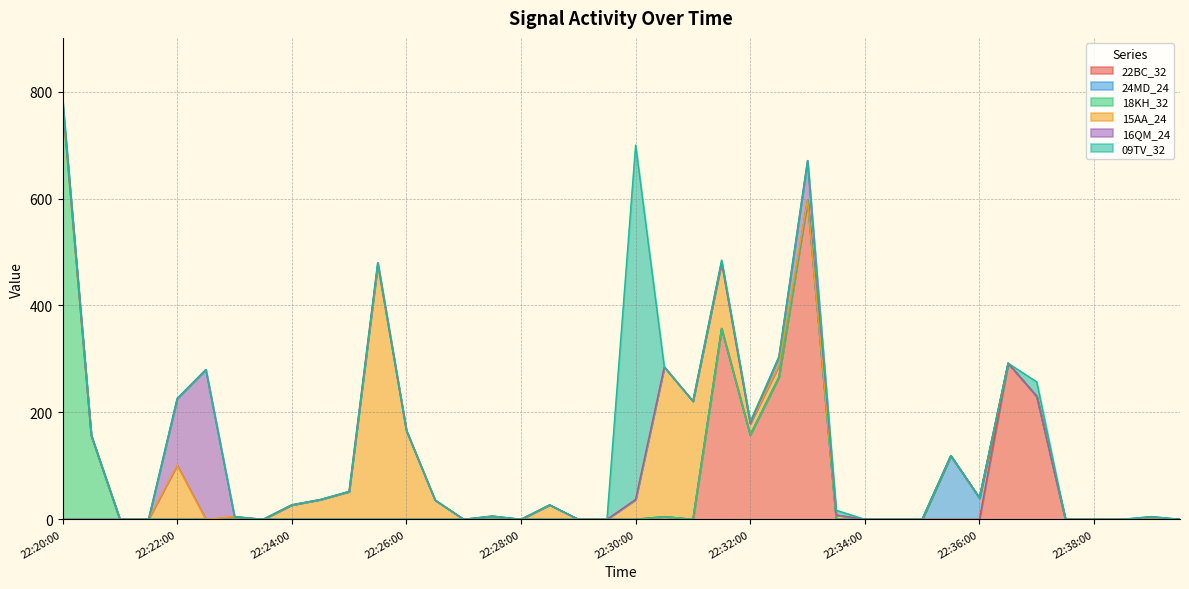

Reading left to right, transcribe all the data shown in this chart.

22BC_32: 22:20:00=0	22:20:30=0	22:21:00=0	22:21:30=0	22:22:00=0	22:22:30=0	22:23:00=0	22:23:30=0	22:24:00=0	22:24:30=0	22:25:00=0	22:25:30=0	22:26:00=0	22:26:30=0	22:27:00=0	22:27:30=0	22:28:00=0	22:28:30=0	22:29:00=0	22:29:30=0	22:30:00=0	22:30:30=5	22:31:00=0	22:31:30=357	22:32:00=158	22:32:30=266	22:33:00=597	22:33:30=0	22:34:00=0	22:34:30=0	22:35:00=0	22:35:30=0	22:36:00=0	22:36:30=292	22:37:00=230	22:37:30=0	22:38:00=0	22:38:30=0	22:39:00=0	22:39:30=0
24MD_24: 22:20:00=0	22:20:30=0	22:21:00=0	22:21:30=0	22:22:00=0	22:22:30=0	22:23:00=0	22:23:30=0	22:24:00=0	22:24:30=0	22:25:00=0	22:25:30=0	22:26:00=0	22:26:30=0	22:27:00=0	22:27:30=0	22:28:00=0	22:28:30=0	22:29:00=0	22:29:30=0	22:30:00=0	22:30:30=0	22:31:00=0	22:31:30=0	22:32:00=0	22:32:30=0	22:33:00=0	22:33:30=0	22:34:00=0	22:34:30=0	22:35:00=0	22:35:30=119	22:36:00=40	22:36:30=0	22:37:00=0	22:37:30=0	22:38:00=0	22:38:30=0	22:39:00=0	22:39:30=0
18KH_32: 22:20:00=775	22:20:30=157	22:21:00=0	22:21:30=0	22:22:00=0	22:22:30=0	22:23:00=0	22:23:30=0	22:24:00=0	22:24:30=0	22:25:00=0	22:25:30=0	22:26:00=0	22:26:30=0	22:27:00=0	22:27:30=0	22:28:00=0	22:28:30=0	22:29:00=0	22:29:30=0	22:30:00=0	22:30:30=0	22:31:00=0	22:31:30=0	22:32:00=0	22:32:30=0	22:33:00=0	22:33:30=0	22:34:00=0	22:34:30=0	22:35:00=0	22:35:30=0	22:36:00=0	22:36:30=0	22:37:00=0	22:37:30=0	22:38:00=0	22:38:30=0	22:39:00=0	22:39:30=0
15AA_24: 22:20:00=0	22:20:30=0	22:21:00=0	22:21:30=0	22:22:00=101	22:22:30=0	22:23:00=5	22:23:30=0	22:24:00=27	22:24:30=37	22:25:00=52	22:25:30=475	22:26:00=166	22:26:30=36	22:27:00=0	22:27:30=6	22:28:00=0	22:28:30=27	22:29:00=0	22:29:30=0	22:30:00=37	22:30:30=280	22:31:00=221	22:31:30=124	22:32:00=21	22:32:30=21	22:33:00=0	22:33:30=8	22:34:00=0	22:34:30=0	22:35:00=0	22:35:30=0	22:36:00=0	22:36:30=0	22:37:00=0	22:37:30=0	22:38:00=0	22:38:30=0	22:39:00=0	22:39:30=0
16QM_24: 22:20:00=8	22:20:30=0	22:21:00=0	22:21:30=0	22:22:00=125	22:22:30=280	22:23:00=0	22:23:30=0	22:24:00=0	22:24:30=0	22:25:00=0	22:25:30=5	22:26:00=0	22:26:30=0	22:27:00=0	22:27:30=0	22:28:00=0	22:28:30=0	22:29:00=0	22:29:30=0	22:30:00=0	22:30:30=0	22:31:00=0	22:31:30=0	22:32:00=0	22:32:30=17	22:33:00=74	22:33:30=0	22:34:00=0	22:34:30=0	22:35:00=0	22:35:30=0	22:36:00=0	22:36:30=0	22:37:00=0	22:37:30=0	22:38:00=0	22:38:30=0	22:39:00=5	22:39:30=0
09TV_32: 22:20:00=0	22:20:30=0	22:21:00=0	22:21:30=0	22:22:00=0	22:22:30=0	22:23:00=0	22:23:30=0	22:24:00=0	22:24:30=0	22:25:00=0	22:25:30=0	22:26:00=0	22:26:30=0	22:27:00=0	22:27:30=0	22:28:00=0	22:28:30=0	22:29:00=0	22:29:30=0	22:30:00=663	22:30:30=0	22:31:00=0	22:31:30=4	22:32:00=4	22:32:30=0	22:33:00=0	22:33:30=9	22:34:00=0	22:34:30=0	22:35:00=0	22:35:30=0	22:36:00=0	22:36:30=0	22:37:00=27	22:37:30=0	22:38:00=0	22:38:30=0	22:39:00=0	22:39:30=0